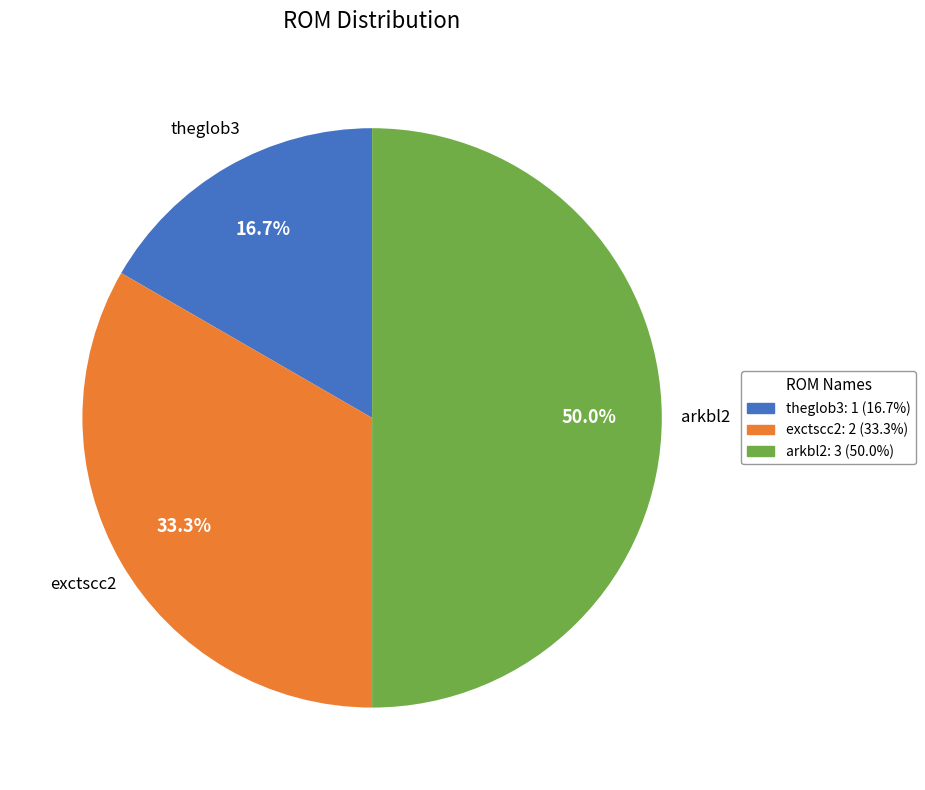

Does exctscc2 account for over 50% of the chart?

No